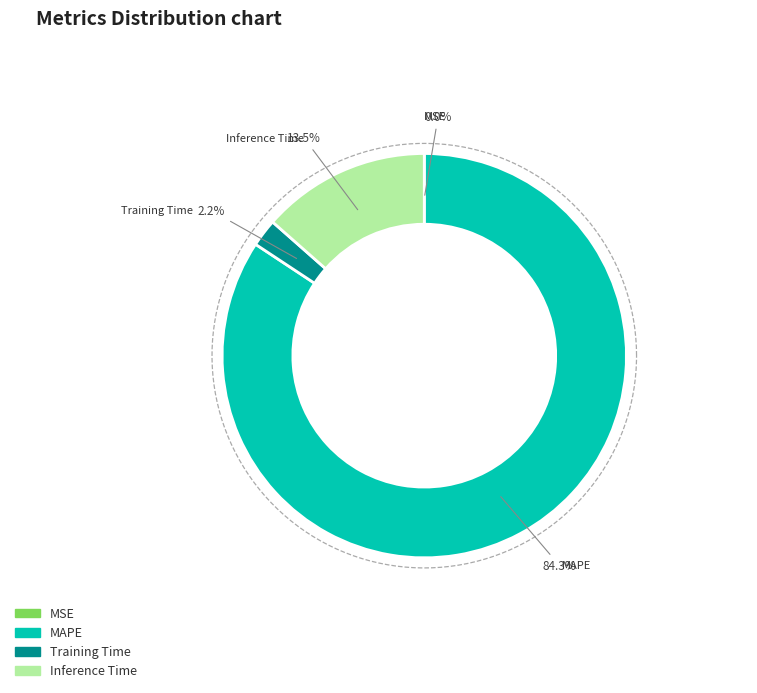

What percentage do MSE and Inference Time together represent?

13.5%